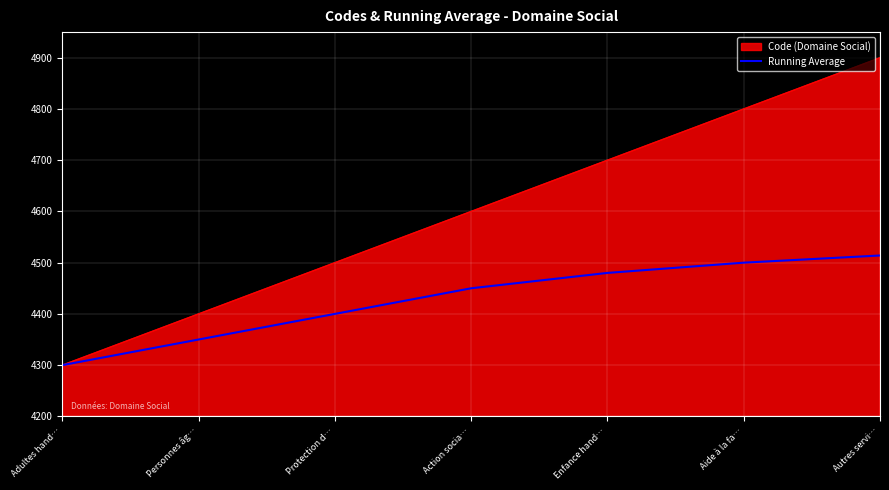

Which series has the largest total across all categories?

Code (Domaine Social)